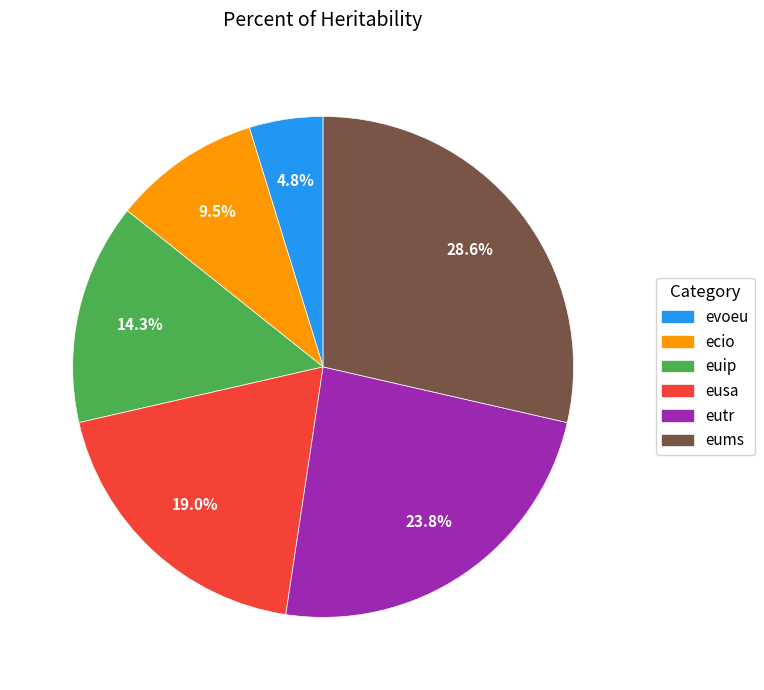

True or false: eutr accounts for 31% of the total.

False